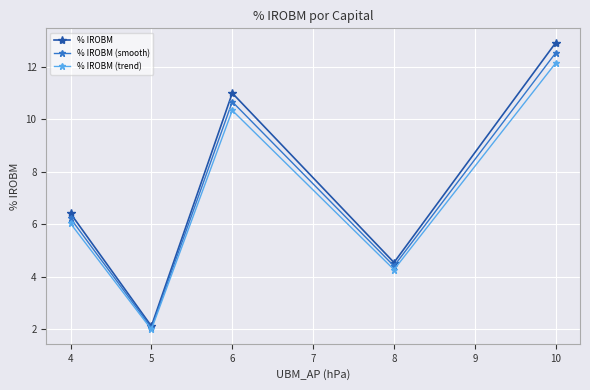

Where is % IROBM (smooth) nearest to the value 7?

4